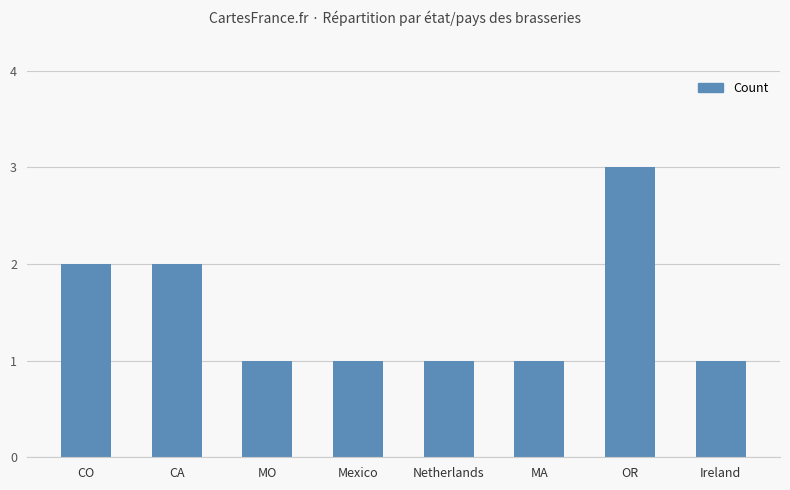

What position from the right is MA?

3